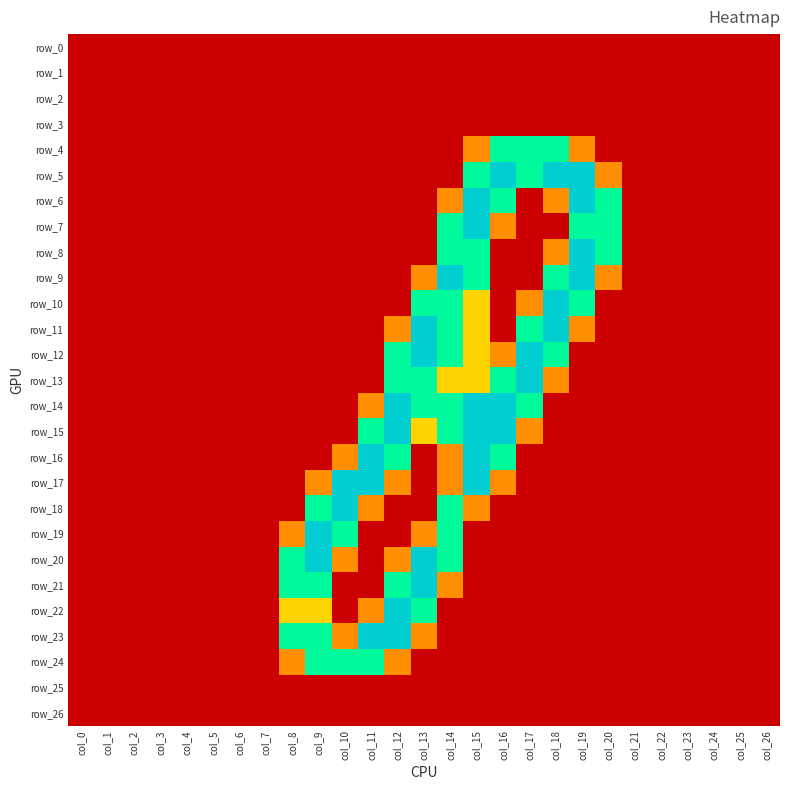

Reading left to right, extract all data points from this chart.

row_0: col_0=0.0	col_1=0.0	col_2=0.0	col_3=0.0	col_4=0.0	col_5=0.0	col_6=0.0	col_7=0.0	col_8=0.0	col_9=0.0	col_10=0.0	col_11=0.0	col_12=0.0	col_13=0.0	col_14=0.0	col_15=0.0	col_16=0.0	col_17=0.0	col_18=0.0	col_19=0.0	col_20=0.0	col_21=0.0	col_22=0.0	col_23=0.0	col_24=0.0	col_25=0.0	col_26=0.0
row_1: col_0=0.0	col_1=0.0	col_2=0.0	col_3=0.0	col_4=0.0	col_5=0.0	col_6=0.0	col_7=0.0	col_8=0.0	col_9=0.0	col_10=0.0	col_11=0.0	col_12=0.0	col_13=0.0	col_14=0.0	col_15=0.0	col_16=0.0	col_17=0.0	col_18=0.0	col_19=0.0	col_20=0.0	col_21=0.0	col_22=0.0	col_23=0.0	col_24=0.0	col_25=0.0	col_26=0.0
row_2: col_0=0.0	col_1=0.0	col_2=0.0	col_3=0.0	col_4=0.0	col_5=0.0	col_6=0.0	col_7=0.0	col_8=0.0	col_9=0.0	col_10=0.0	col_11=0.0	col_12=0.0	col_13=0.0	col_14=0.0	col_15=0.0	col_16=0.0	col_17=0.0	col_18=0.0	col_19=0.0	col_20=0.0	col_21=0.0	col_22=0.0	col_23=0.0	col_24=0.0	col_25=0.0	col_26=0.0
row_3: col_0=0.0	col_1=0.0	col_2=0.0	col_3=0.0	col_4=0.0	col_5=0.0	col_6=0.0	col_7=0.0	col_8=0.0	col_9=0.0	col_10=0.0	col_11=0.0	col_12=0.0	col_13=0.0	col_14=0.0	col_15=0.0	col_16=0.0	col_17=0.0	col_18=0.0	col_19=0.0	col_20=0.0	col_21=0.0	col_22=0.0	col_23=0.0	col_24=0.0	col_25=0.0	col_26=0.0
row_4: col_0=0.0	col_1=0.0	col_2=0.0	col_3=0.0	col_4=0.0	col_5=0.0	col_6=0.0	col_7=0.0	col_8=0.0	col_9=0.0	col_10=0.0	col_11=0.0	col_12=0.0	col_13=0.0	col_14=0.0	col_15=0.8	col_16=1.5	col_17=1.5	col_18=1.5	col_19=0.8	col_20=0.0	col_21=0.0	col_22=0.0	col_23=0.0	col_24=0.0	col_25=0.0	col_26=0.0
row_5: col_0=0.0	col_1=0.0	col_2=0.0	col_3=0.0	col_4=0.0	col_5=0.0	col_6=0.0	col_7=0.0	col_8=0.0	col_9=0.0	col_10=0.0	col_11=0.0	col_12=0.0	col_13=0.0	col_14=0.0	col_15=1.5	col_16=2.0	col_17=1.5	col_18=2.0	col_19=2.0	col_20=0.8	col_21=0.0	col_22=0.0	col_23=0.0	col_24=0.0	col_25=0.0	col_26=0.0
row_6: col_0=0.0	col_1=0.0	col_2=0.0	col_3=0.0	col_4=0.0	col_5=0.0	col_6=0.0	col_7=0.0	col_8=0.0	col_9=0.0	col_10=0.0	col_11=0.0	col_12=0.0	col_13=0.0	col_14=0.8	col_15=2.0	col_16=1.5	col_17=0.0	col_18=0.8	col_19=2.0	col_20=1.5	col_21=0.0	col_22=0.0	col_23=0.0	col_24=0.0	col_25=0.0	col_26=0.0
row_7: col_0=0.0	col_1=0.0	col_2=0.0	col_3=0.0	col_4=0.0	col_5=0.0	col_6=0.0	col_7=0.0	col_8=0.0	col_9=0.0	col_10=0.0	col_11=0.0	col_12=0.0	col_13=0.0	col_14=1.5	col_15=2.0	col_16=0.8	col_17=0.0	col_18=0.0	col_19=1.5	col_20=1.5	col_21=0.0	col_22=0.0	col_23=0.0	col_24=0.0	col_25=0.0	col_26=0.0
row_8: col_0=0.0	col_1=0.0	col_2=0.0	col_3=0.0	col_4=0.0	col_5=0.0	col_6=0.0	col_7=0.0	col_8=0.0	col_9=0.0	col_10=0.0	col_11=0.0	col_12=0.0	col_13=0.0	col_14=1.5	col_15=1.5	col_16=0.0	col_17=0.0	col_18=0.8	col_19=2.0	col_20=1.5	col_21=0.0	col_22=0.0	col_23=0.0	col_24=0.0	col_25=0.0	col_26=0.0
row_9: col_0=0.0	col_1=0.0	col_2=0.0	col_3=0.0	col_4=0.0	col_5=0.0	col_6=0.0	col_7=0.0	col_8=0.0	col_9=0.0	col_10=0.0	col_11=0.0	col_12=0.0	col_13=0.8	col_14=2.0	col_15=1.5	col_16=0.0	col_17=0.0	col_18=1.5	col_19=2.0	col_20=0.8	col_21=0.0	col_22=0.0	col_23=0.0	col_24=0.0	col_25=0.0	col_26=0.0
row_10: col_0=0.0	col_1=0.0	col_2=0.0	col_3=0.0	col_4=0.0	col_5=0.0	col_6=0.0	col_7=0.0	col_8=0.0	col_9=0.0	col_10=0.0	col_11=0.0	col_12=0.0	col_13=1.5	col_14=1.5	col_15=1.0	col_16=0.0	col_17=0.8	col_18=2.0	col_19=1.5	col_20=0.0	col_21=0.0	col_22=0.0	col_23=0.0	col_24=0.0	col_25=0.0	col_26=0.0
row_11: col_0=0.0	col_1=0.0	col_2=0.0	col_3=0.0	col_4=0.0	col_5=0.0	col_6=0.0	col_7=0.0	col_8=0.0	col_9=0.0	col_10=0.0	col_11=0.0	col_12=0.8	col_13=2.0	col_14=1.5	col_15=1.0	col_16=0.0	col_17=1.5	col_18=2.0	col_19=0.8	col_20=0.0	col_21=0.0	col_22=0.0	col_23=0.0	col_24=0.0	col_25=0.0	col_26=0.0
row_12: col_0=0.0	col_1=0.0	col_2=0.0	col_3=0.0	col_4=0.0	col_5=0.0	col_6=0.0	col_7=0.0	col_8=0.0	col_9=0.0	col_10=0.0	col_11=0.0	col_12=1.5	col_13=2.0	col_14=1.5	col_15=1.0	col_16=0.8	col_17=2.0	col_18=1.5	col_19=0.0	col_20=0.0	col_21=0.0	col_22=0.0	col_23=0.0	col_24=0.0	col_25=0.0	col_26=0.0
row_13: col_0=0.0	col_1=0.0	col_2=0.0	col_3=0.0	col_4=0.0	col_5=0.0	col_6=0.0	col_7=0.0	col_8=0.0	col_9=0.0	col_10=0.0	col_11=0.0	col_12=1.5	col_13=1.5	col_14=1.0	col_15=1.0	col_16=1.5	col_17=2.0	col_18=0.8	col_19=0.0	col_20=0.0	col_21=0.0	col_22=0.0	col_23=0.0	col_24=0.0	col_25=0.0	col_26=0.0
row_14: col_0=0.0	col_1=0.0	col_2=0.0	col_3=0.0	col_4=0.0	col_5=0.0	col_6=0.0	col_7=0.0	col_8=0.0	col_9=0.0	col_10=0.0	col_11=0.8	col_12=2.0	col_13=1.5	col_14=1.5	col_15=2.0	col_16=2.0	col_17=1.5	col_18=0.0	col_19=0.0	col_20=0.0	col_21=0.0	col_22=0.0	col_23=0.0	col_24=0.0	col_25=0.0	col_26=0.0
row_15: col_0=0.0	col_1=0.0	col_2=0.0	col_3=0.0	col_4=0.0	col_5=0.0	col_6=0.0	col_7=0.0	col_8=0.0	col_9=0.0	col_10=0.0	col_11=1.5	col_12=2.0	col_13=1.0	col_14=1.5	col_15=2.0	col_16=2.0	col_17=0.8	col_18=0.0	col_19=0.0	col_20=0.0	col_21=0.0	col_22=0.0	col_23=0.0	col_24=0.0	col_25=0.0	col_26=0.0
row_16: col_0=0.0	col_1=0.0	col_2=0.0	col_3=0.0	col_4=0.0	col_5=0.0	col_6=0.0	col_7=0.0	col_8=0.0	col_9=0.0	col_10=0.8	col_11=2.0	col_12=1.5	col_13=0.0	col_14=0.8	col_15=2.0	col_16=1.5	col_17=0.0	col_18=0.0	col_19=0.0	col_20=0.0	col_21=0.0	col_22=0.0	col_23=0.0	col_24=0.0	col_25=0.0	col_26=0.0
row_17: col_0=0.0	col_1=0.0	col_2=0.0	col_3=0.0	col_4=0.0	col_5=0.0	col_6=0.0	col_7=0.0	col_8=0.0	col_9=0.8	col_10=2.0	col_11=2.0	col_12=0.8	col_13=0.0	col_14=0.8	col_15=2.0	col_16=0.8	col_17=0.0	col_18=0.0	col_19=0.0	col_20=0.0	col_21=0.0	col_22=0.0	col_23=0.0	col_24=0.0	col_25=0.0	col_26=0.0
row_18: col_0=0.0	col_1=0.0	col_2=0.0	col_3=0.0	col_4=0.0	col_5=0.0	col_6=0.0	col_7=0.0	col_8=0.0	col_9=1.5	col_10=2.0	col_11=0.8	col_12=0.0	col_13=0.0	col_14=1.5	col_15=0.8	col_16=0.0	col_17=0.0	col_18=0.0	col_19=0.0	col_20=0.0	col_21=0.0	col_22=0.0	col_23=0.0	col_24=0.0	col_25=0.0	col_26=0.0
row_19: col_0=0.0	col_1=0.0	col_2=0.0	col_3=0.0	col_4=0.0	col_5=0.0	col_6=0.0	col_7=0.0	col_8=0.8	col_9=2.0	col_10=1.5	col_11=0.0	col_12=0.0	col_13=0.8	col_14=1.5	col_15=0.0	col_16=0.0	col_17=0.0	col_18=0.0	col_19=0.0	col_20=0.0	col_21=0.0	col_22=0.0	col_23=0.0	col_24=0.0	col_25=0.0	col_26=0.0
row_20: col_0=0.0	col_1=0.0	col_2=0.0	col_3=0.0	col_4=0.0	col_5=0.0	col_6=0.0	col_7=0.0	col_8=1.5	col_9=2.0	col_10=0.8	col_11=0.0	col_12=0.8	col_13=2.0	col_14=1.5	col_15=0.0	col_16=0.0	col_17=0.0	col_18=0.0	col_19=0.0	col_20=0.0	col_21=0.0	col_22=0.0	col_23=0.0	col_24=0.0	col_25=0.0	col_26=0.0
row_21: col_0=0.0	col_1=0.0	col_2=0.0	col_3=0.0	col_4=0.0	col_5=0.0	col_6=0.0	col_7=0.0	col_8=1.5	col_9=1.5	col_10=0.0	col_11=0.0	col_12=1.5	col_13=2.0	col_14=0.8	col_15=0.0	col_16=0.0	col_17=0.0	col_18=0.0	col_19=0.0	col_20=0.0	col_21=0.0	col_22=0.0	col_23=0.0	col_24=0.0	col_25=0.0	col_26=0.0
row_22: col_0=0.0	col_1=0.0	col_2=0.0	col_3=0.0	col_4=0.0	col_5=0.0	col_6=0.0	col_7=0.0	col_8=1.0	col_9=1.0	col_10=0.0	col_11=0.8	col_12=2.0	col_13=1.5	col_14=0.0	col_15=0.0	col_16=0.0	col_17=0.0	col_18=0.0	col_19=0.0	col_20=0.0	col_21=0.0	col_22=0.0	col_23=0.0	col_24=0.0	col_25=0.0	col_26=0.0
row_23: col_0=0.0	col_1=0.0	col_2=0.0	col_3=0.0	col_4=0.0	col_5=0.0	col_6=0.0	col_7=0.0	col_8=1.5	col_9=1.5	col_10=0.8	col_11=2.0	col_12=2.0	col_13=0.8	col_14=0.0	col_15=0.0	col_16=0.0	col_17=0.0	col_18=0.0	col_19=0.0	col_20=0.0	col_21=0.0	col_22=0.0	col_23=0.0	col_24=0.0	col_25=0.0	col_26=0.0
row_24: col_0=0.0	col_1=0.0	col_2=0.0	col_3=0.0	col_4=0.0	col_5=0.0	col_6=0.0	col_7=0.0	col_8=0.8	col_9=1.5	col_10=1.5	col_11=1.5	col_12=0.8	col_13=0.0	col_14=0.0	col_15=0.0	col_16=0.0	col_17=0.0	col_18=0.0	col_19=0.0	col_20=0.0	col_21=0.0	col_22=0.0	col_23=0.0	col_24=0.0	col_25=0.0	col_26=0.0
row_25: col_0=0.0	col_1=0.0	col_2=0.0	col_3=0.0	col_4=0.0	col_5=0.0	col_6=0.0	col_7=0.0	col_8=0.0	col_9=0.0	col_10=0.0	col_11=0.0	col_12=0.0	col_13=0.0	col_14=0.0	col_15=0.0	col_16=0.0	col_17=0.0	col_18=0.0	col_19=0.0	col_20=0.0	col_21=0.0	col_22=0.0	col_23=0.0	col_24=0.0	col_25=0.0	col_26=0.0
row_26: col_0=0.0	col_1=0.0	col_2=0.0	col_3=0.0	col_4=0.0	col_5=0.0	col_6=0.0	col_7=0.0	col_8=0.0	col_9=0.0	col_10=0.0	col_11=0.0	col_12=0.0	col_13=0.0	col_14=0.0	col_15=0.0	col_16=0.0	col_17=0.0	col_18=0.0	col_19=0.0	col_20=0.0	col_21=0.0	col_22=0.0	col_23=0.0	col_24=0.0	col_25=0.0	col_26=0.0